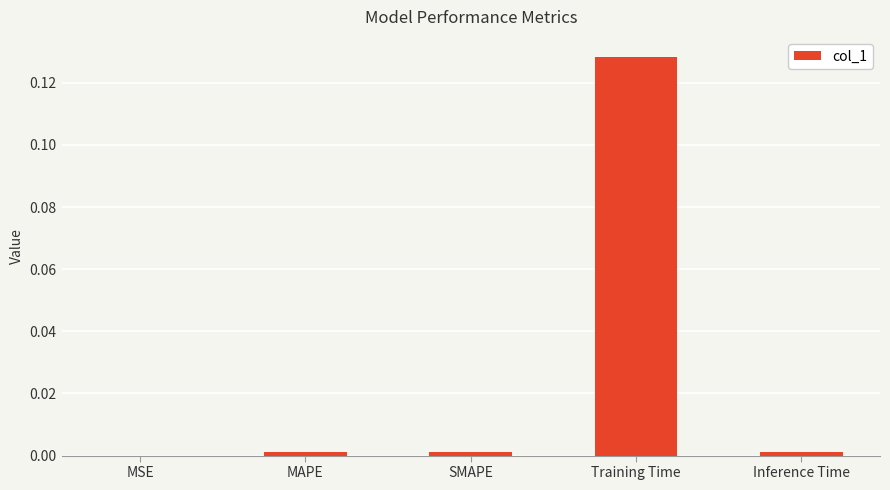

Is it true that the value at MAPE is 0.0?

True